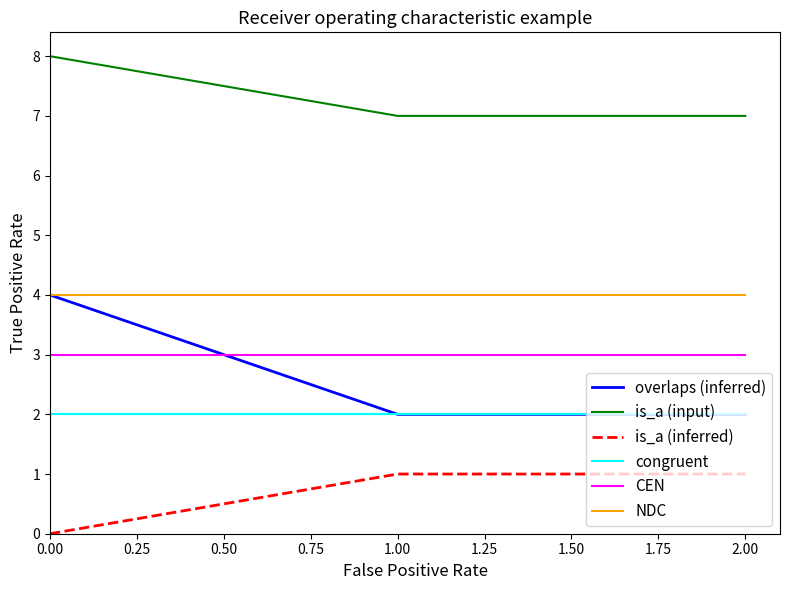

Is it true that is_a (inferred) equals 0 at 0.00?

True